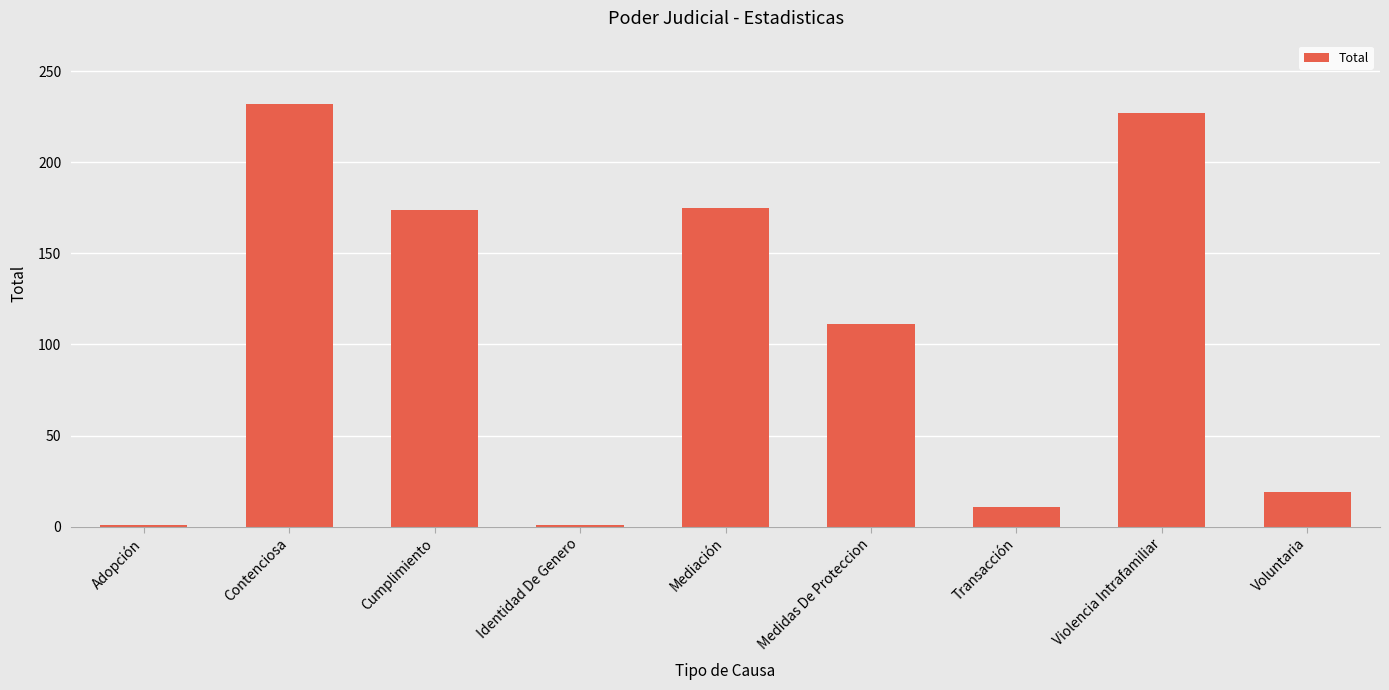

What is the difference between the values at Violencia Intrafamiliar and Mediación?

52